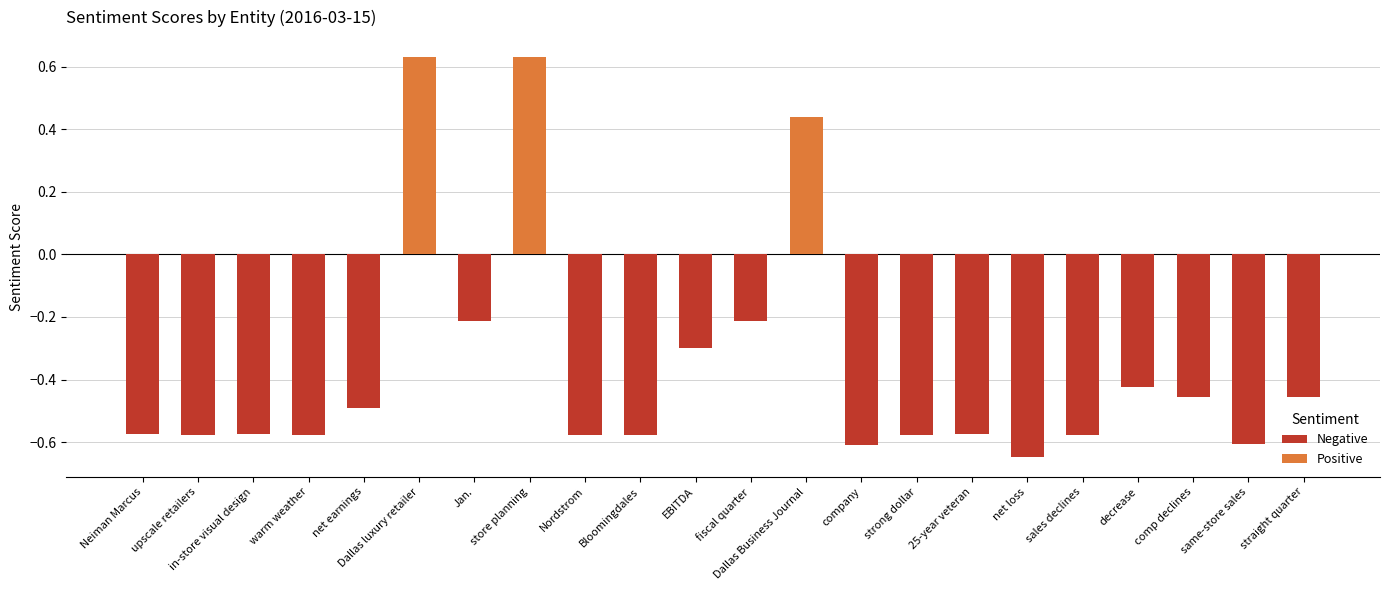

Are the bars horizontal?

No